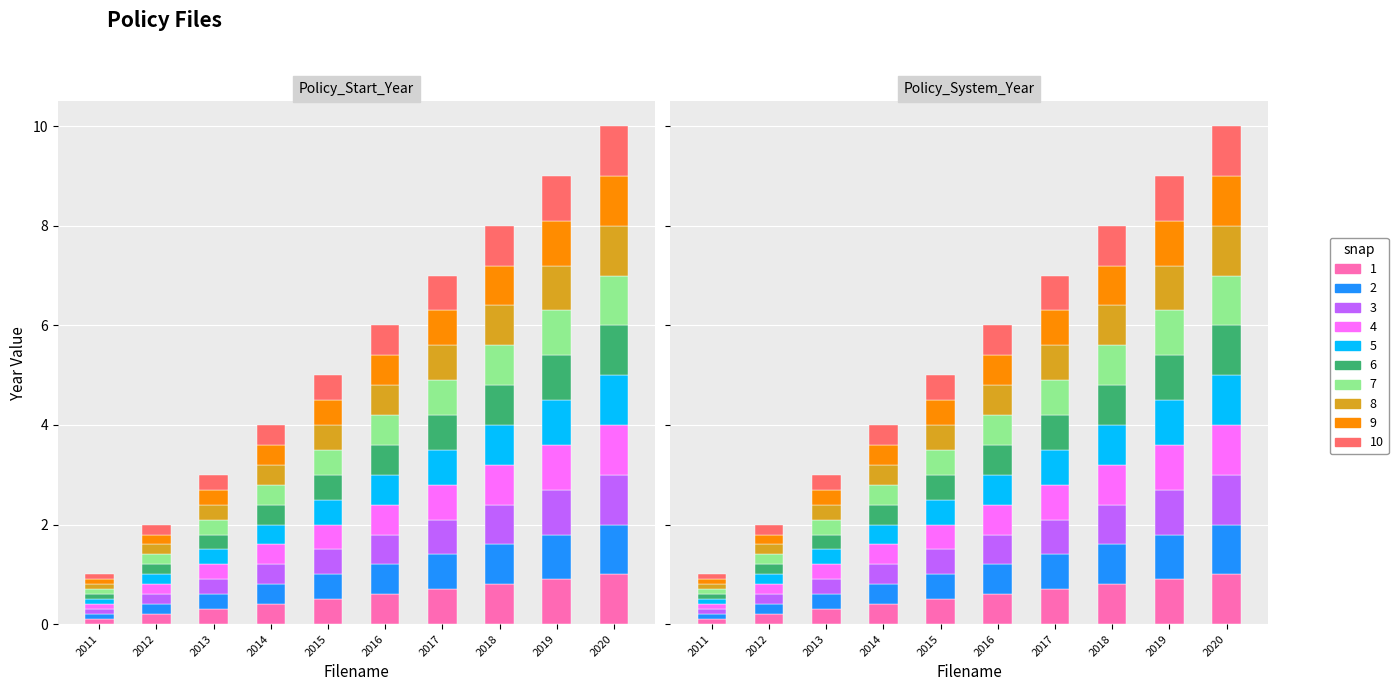

What position from the left is it_2020_web_std.txt?

10